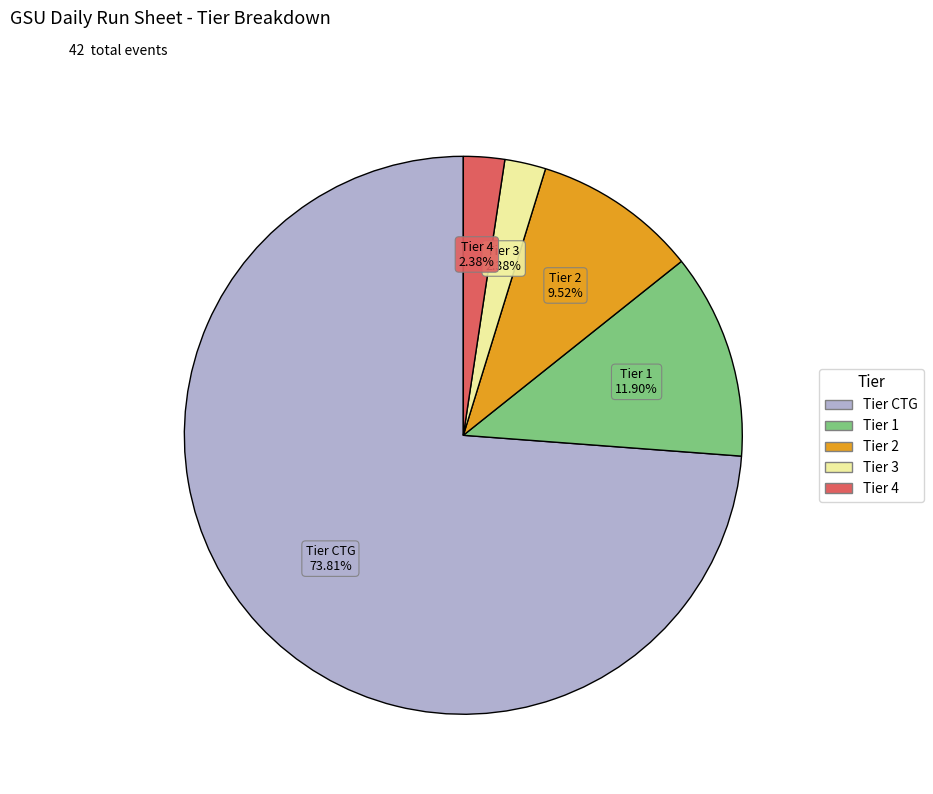

Does any single category account for the majority?

Yes